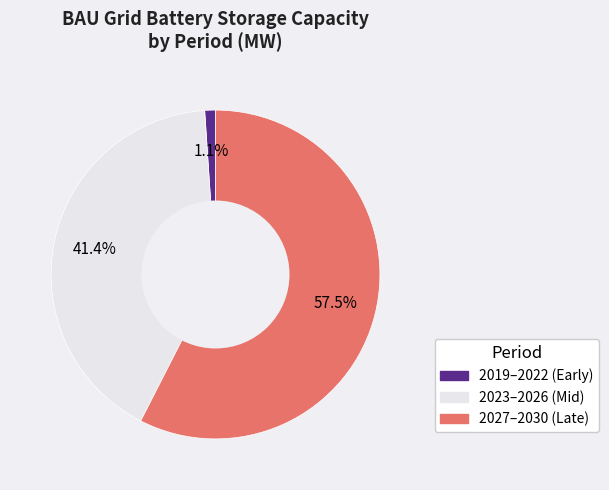

Is there any slice that represents more than half of the pie?

Yes